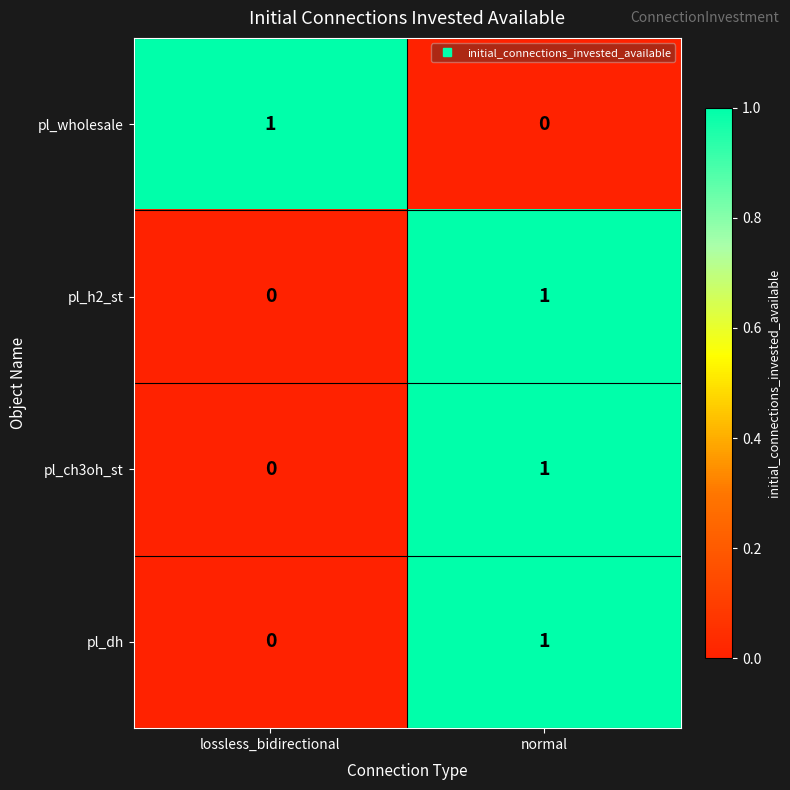

Reading left to right, list all the values displayed in this chart.

pl_wholesale: lossless_bidirectional=1	normal=0
pl_h2_st: lossless_bidirectional=0	normal=1
pl_ch3oh_st: lossless_bidirectional=0	normal=1
pl_dh: lossless_bidirectional=0	normal=1